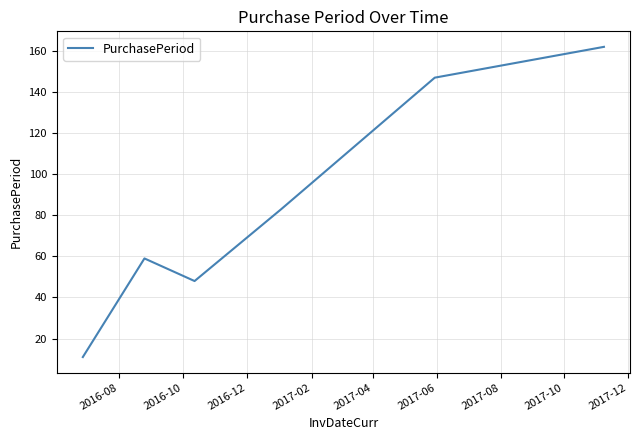

What is the sum of all values?

510